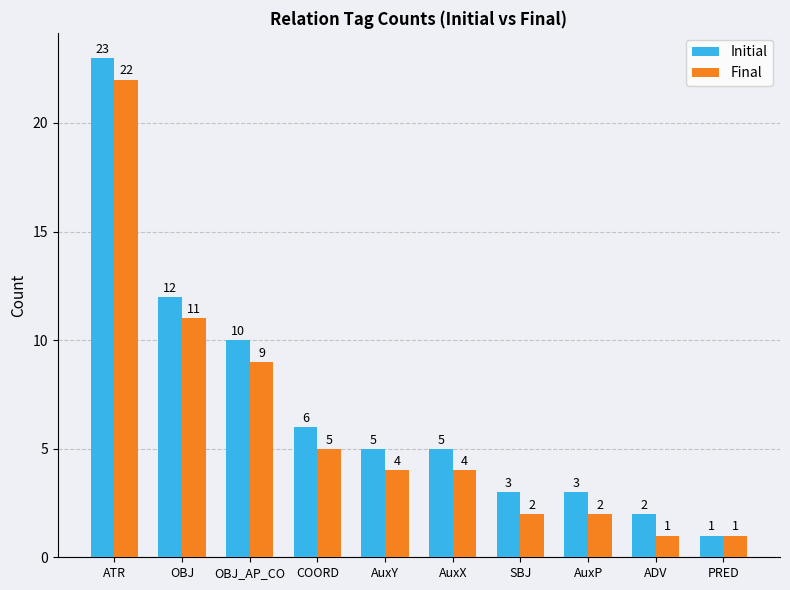

What is the difference between the highest and lowest values at AuxP?

1